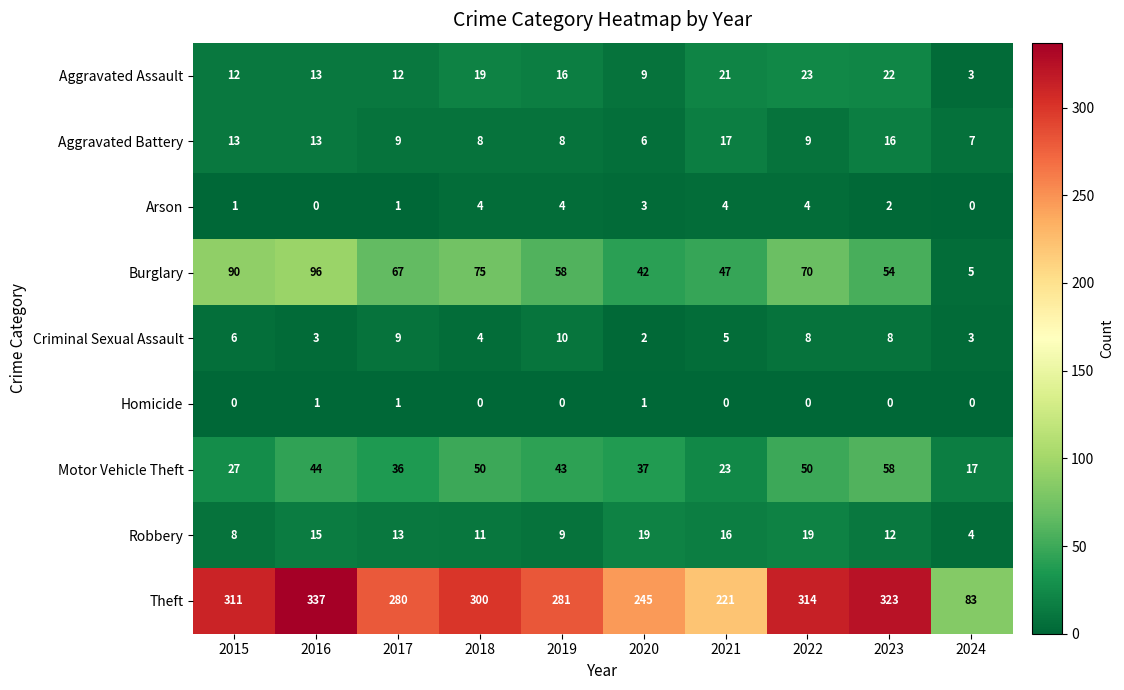

How many series are shown in this chart?

9